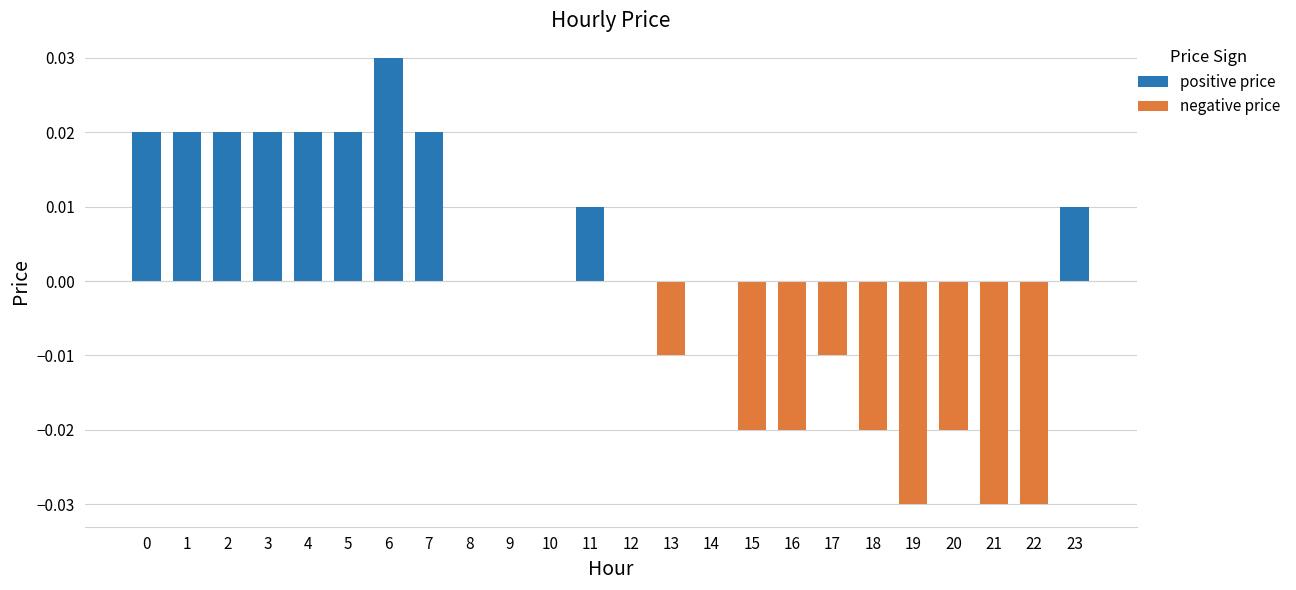

Are the bars horizontal?

No